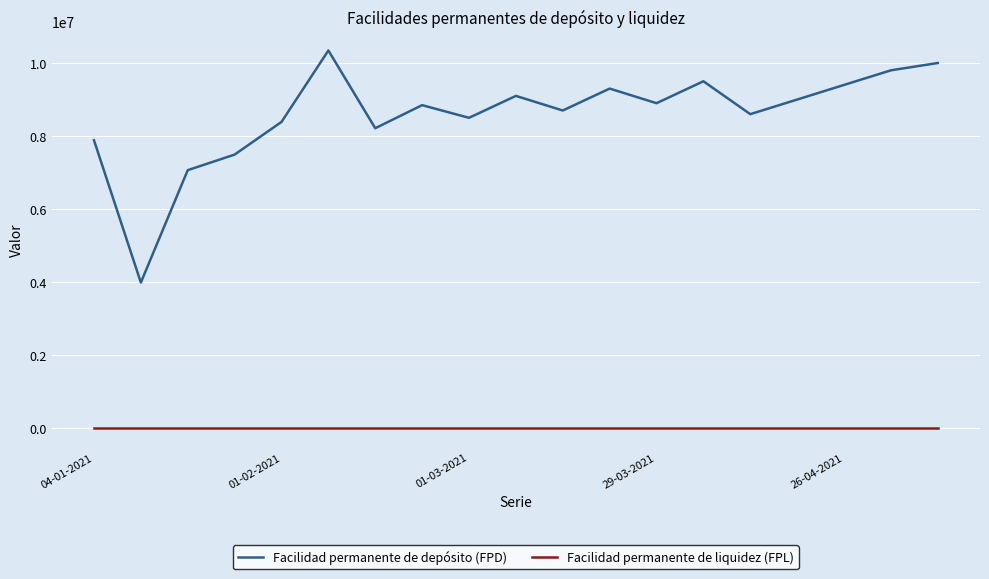

How many lines are shown in the chart?

2